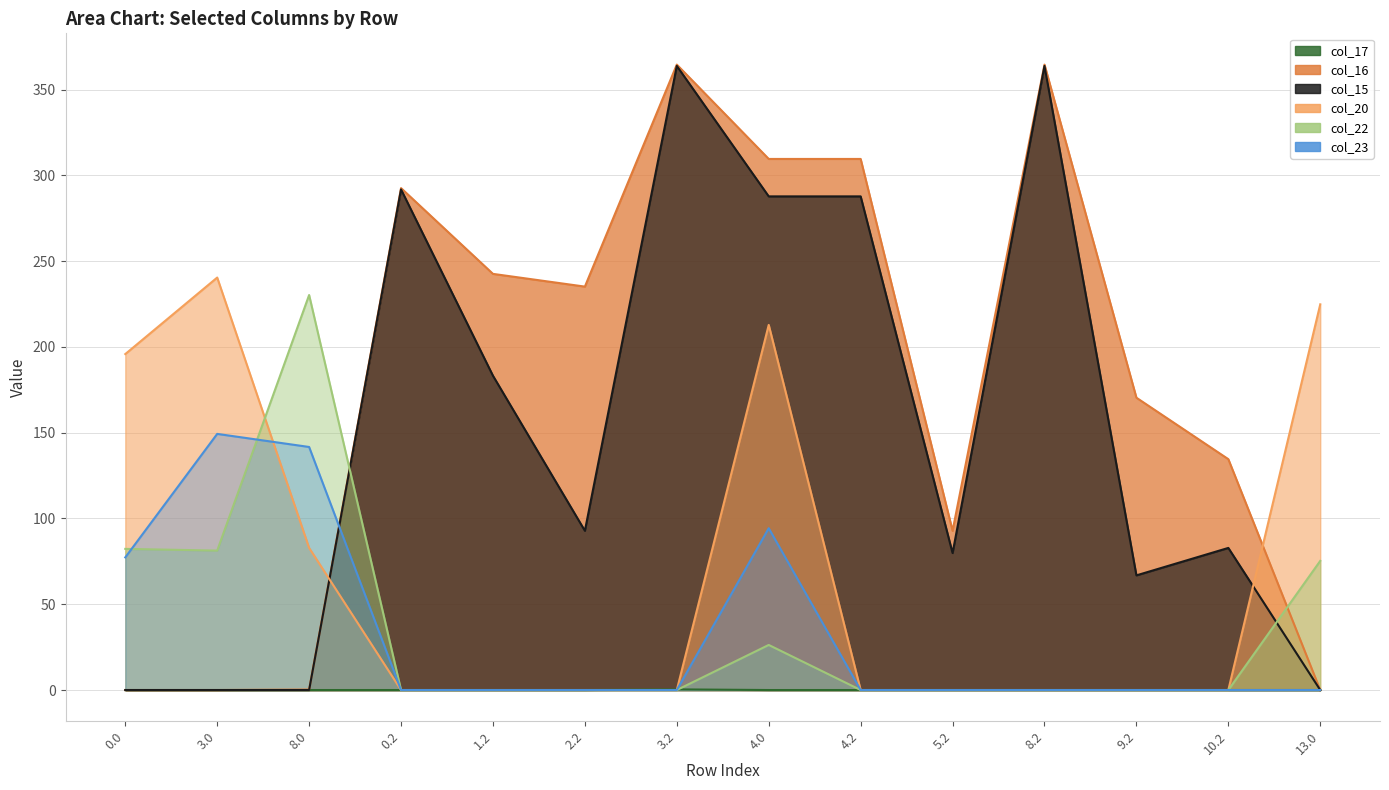

What is the label of the 3rd point from the right?

9.2